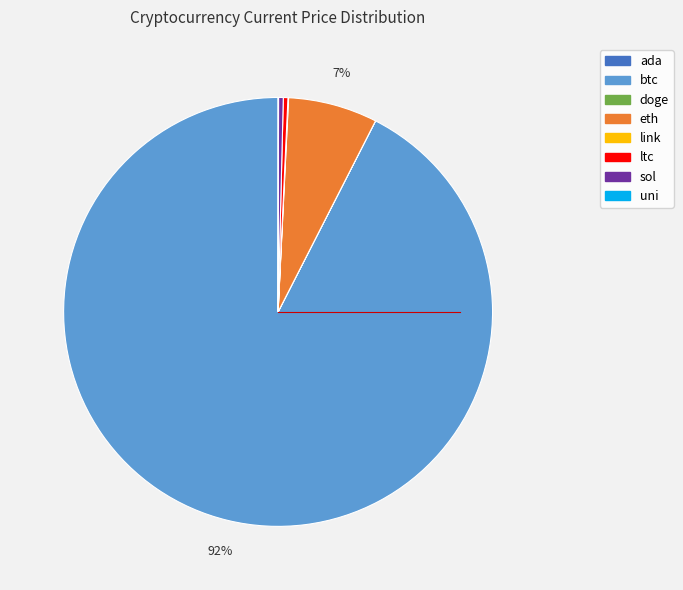

Which category has the biggest portion of the pie?

btc